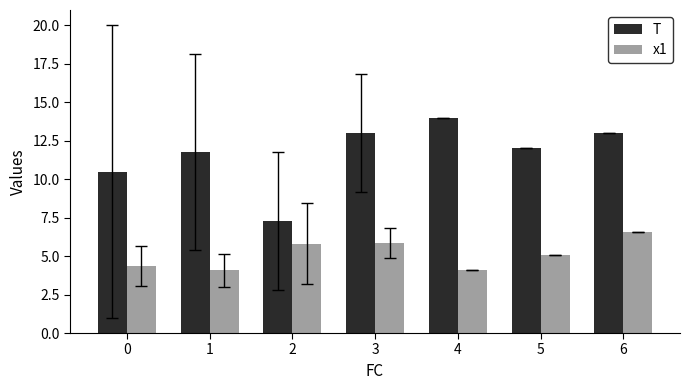

Which series has the widest spread of values?

T